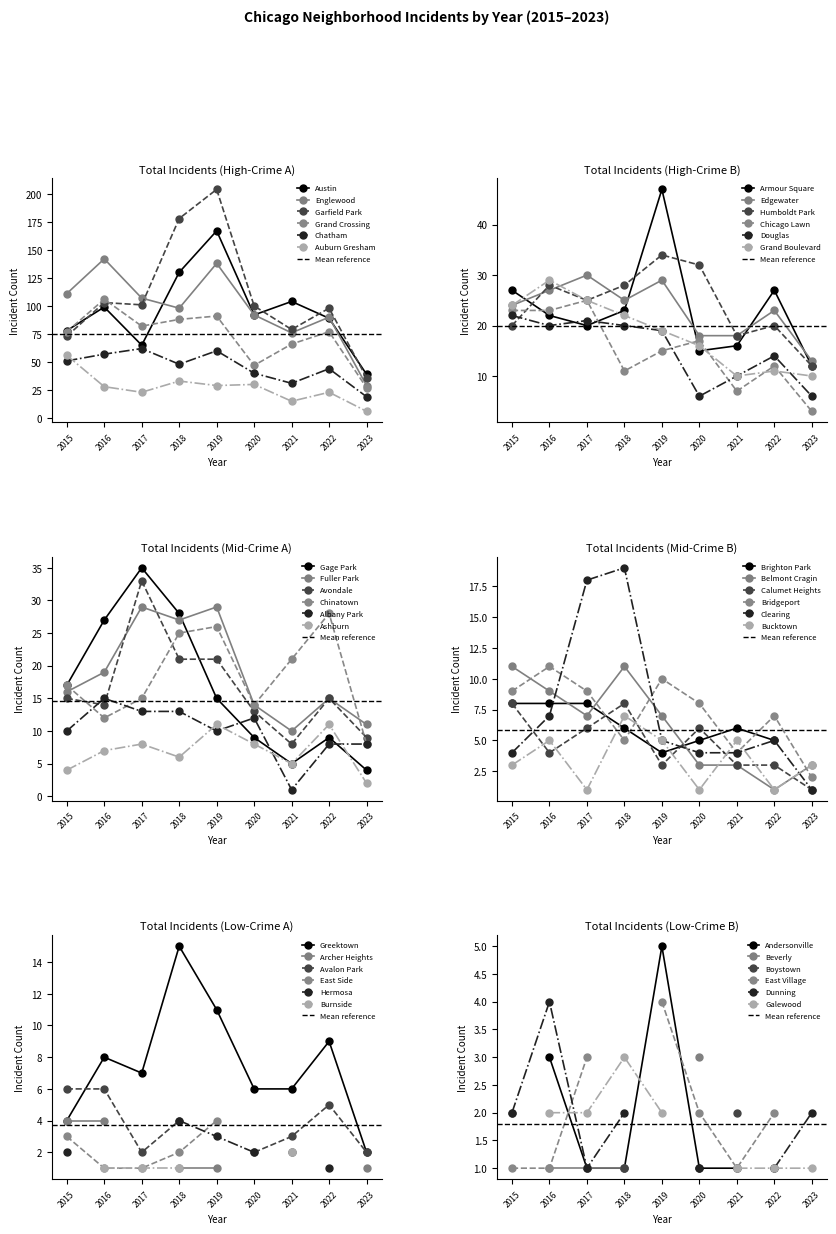

Which category has the highest value in the Garfield Park series?

2019